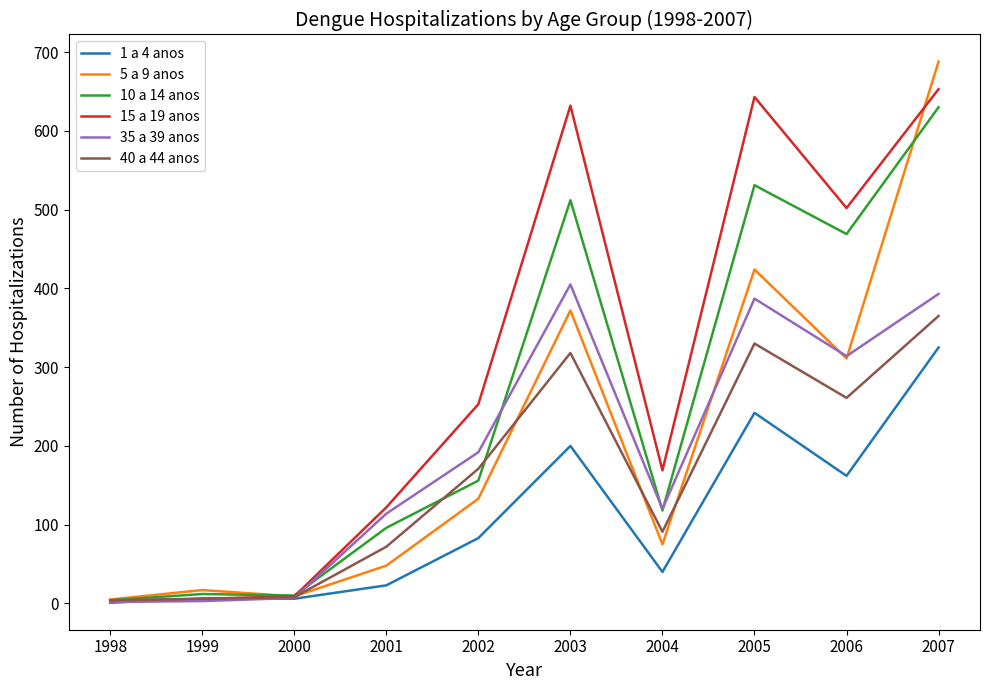

What are all the series names shown in the legend?

1 a 4 anos, 5 a 9 anos, 10 a 14 anos, 15 a 19 anos, 35 a 39 anos, 40 a 44 anos